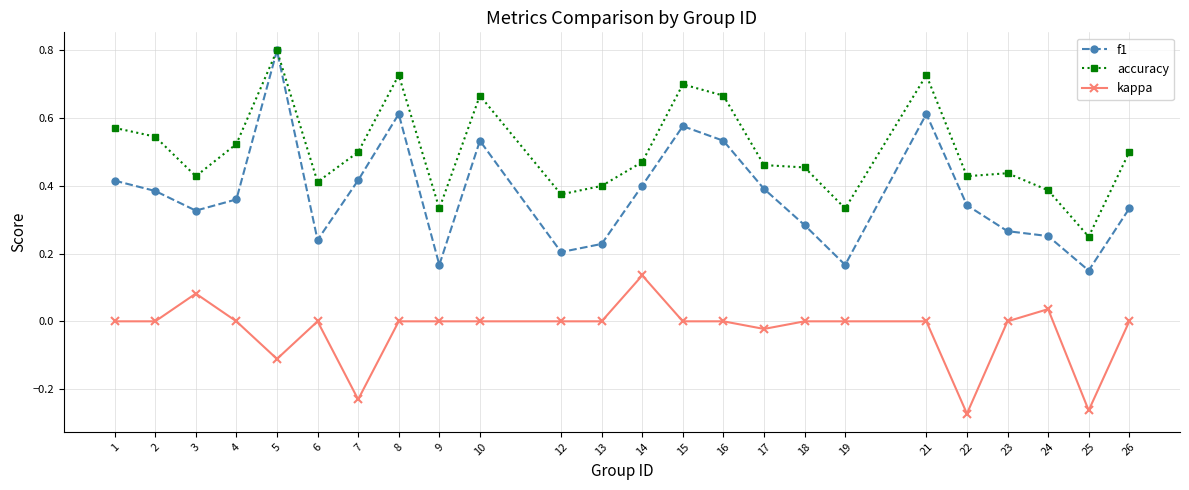

Count the number of data series in this chart.

3